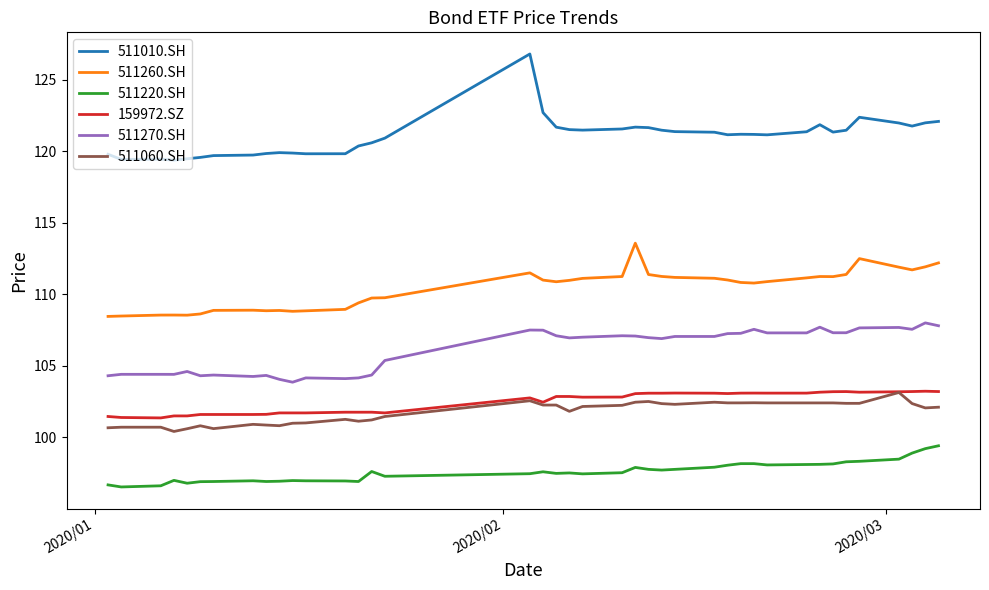

True or false: 511010.SH and 159972.SZ intersect in this chart.

False